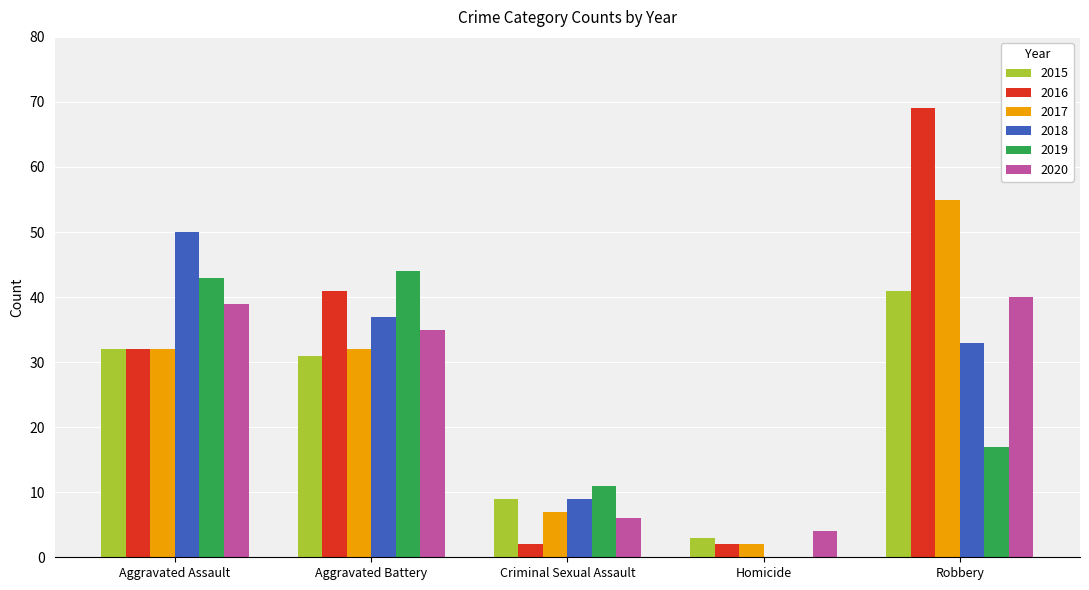

At which category is the sum across all series the highest?

Robbery